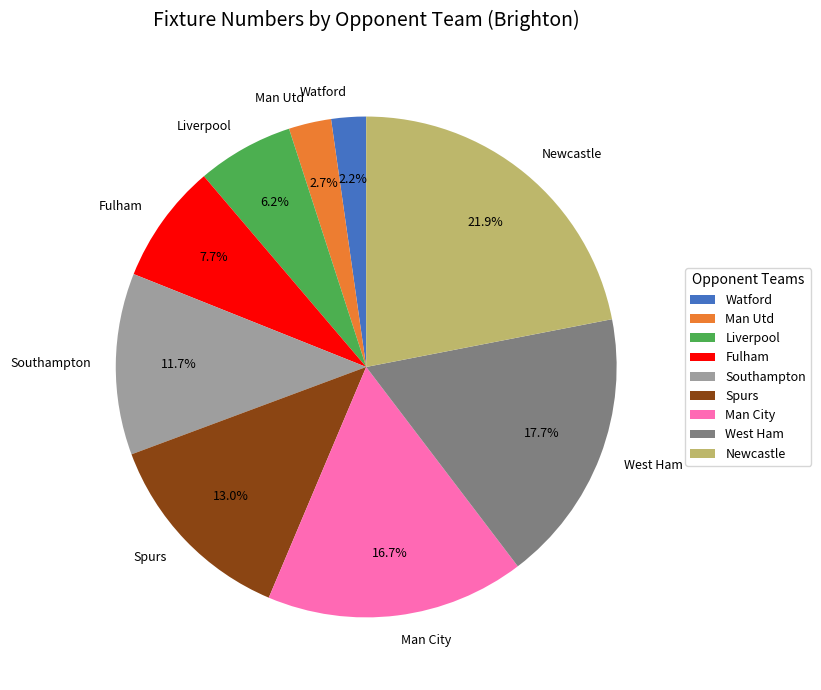

The Watford slice represents 2% of the pie. True or false?

True